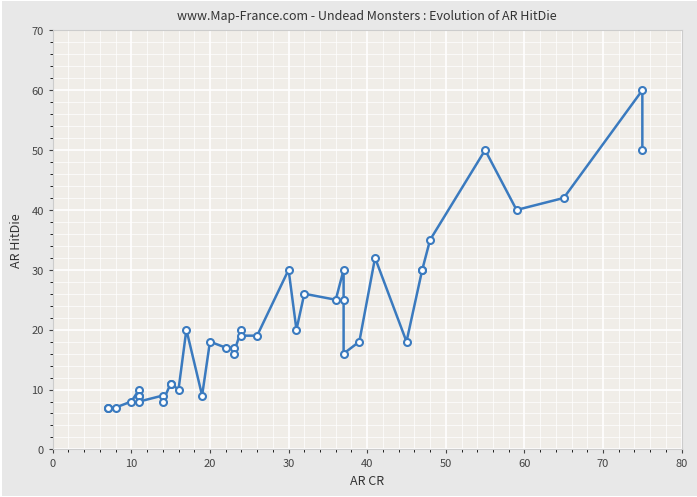

How many points are lower than both their immediate neighbors (excluding endpoints)?

10